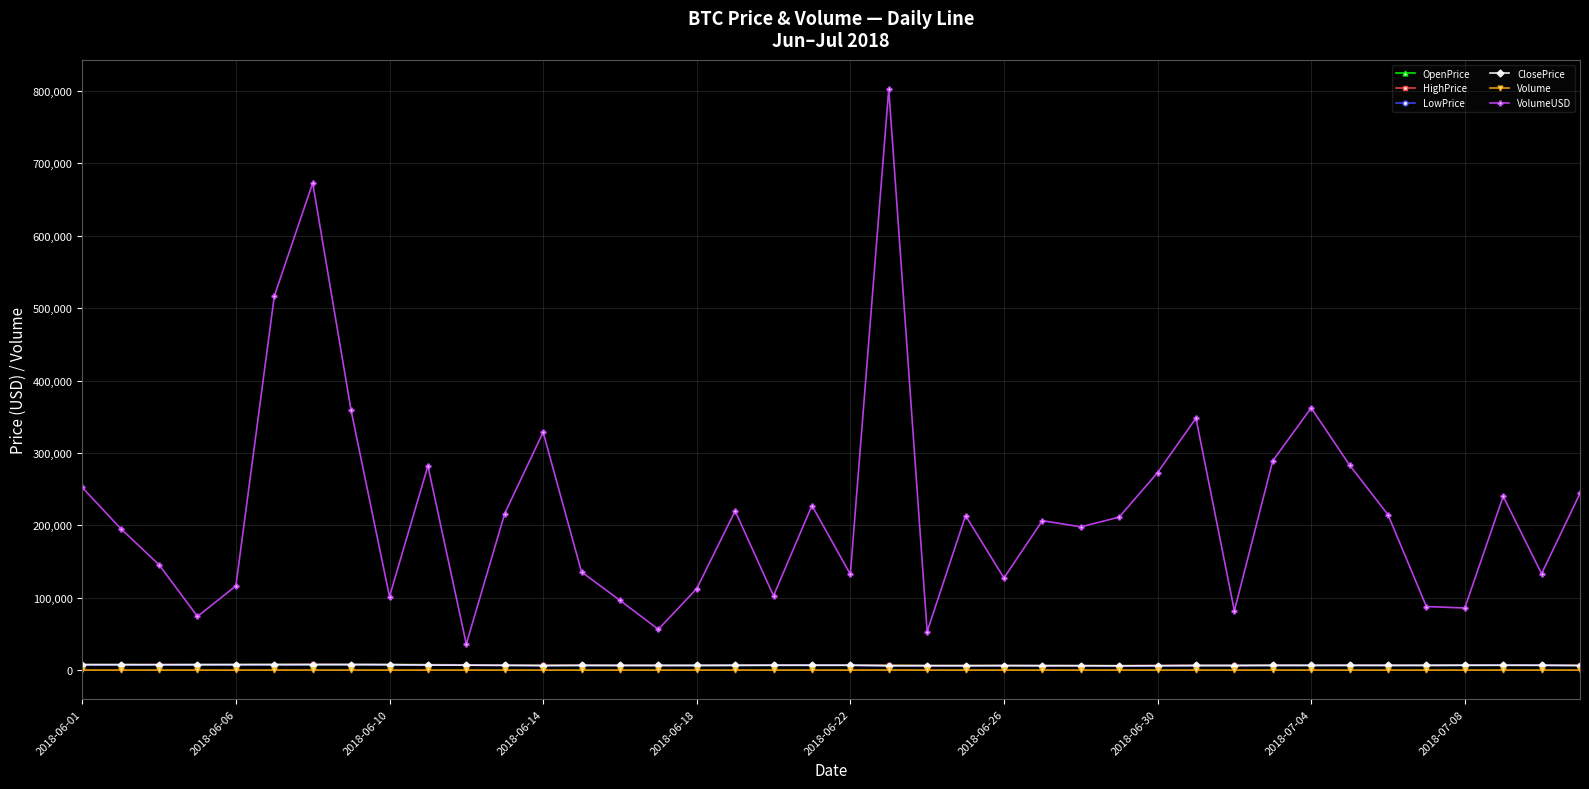

At how many categories does at least one series exceed 10778?

40